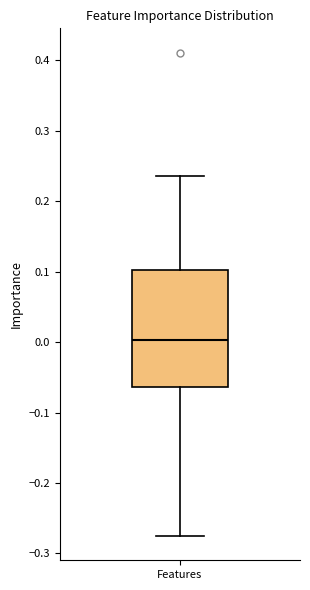

Transcribe this box plot: give where the median line is, the range the box spans, and where the two whiskers end, as read against the y-axis. The values are not printed on the chart, so give them approximately, as read against the axis.

median 0.00, box -0.06 to 0.10, whiskers -0.28 to 0.24